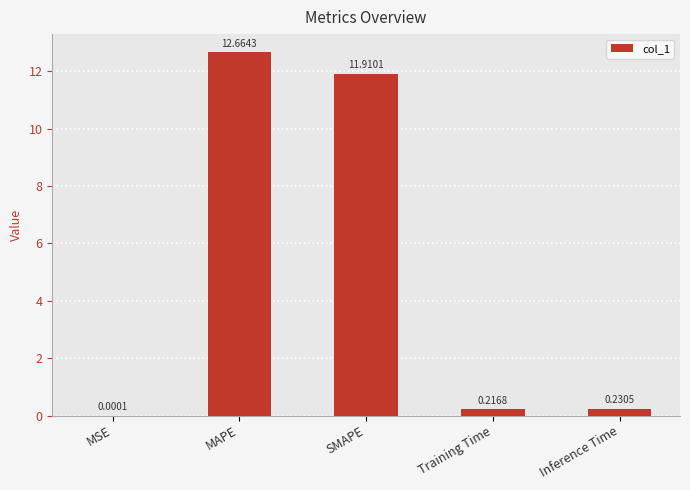

Are the bars horizontal?

No